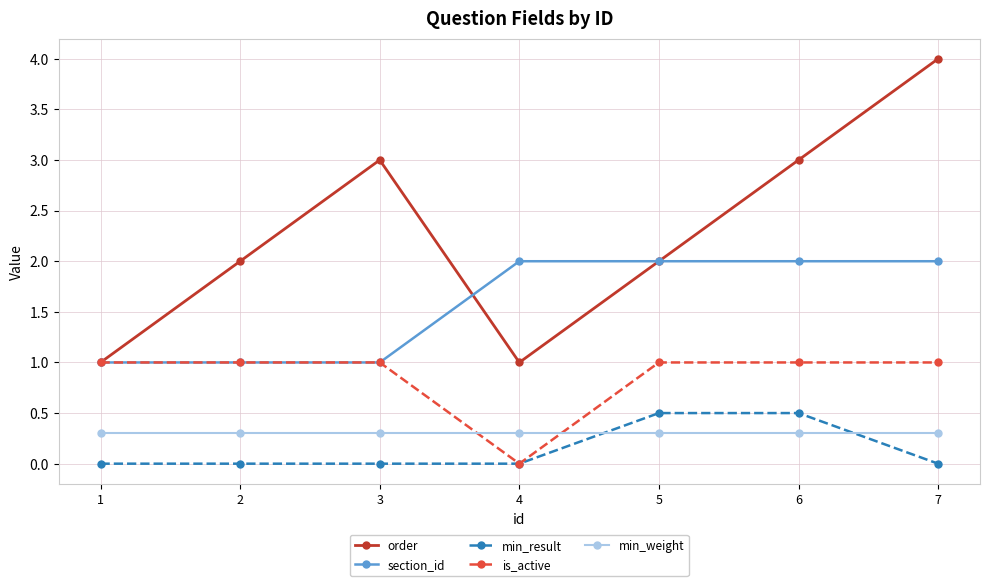

What is the sum of the is_active values at 4 and 1?

1.0